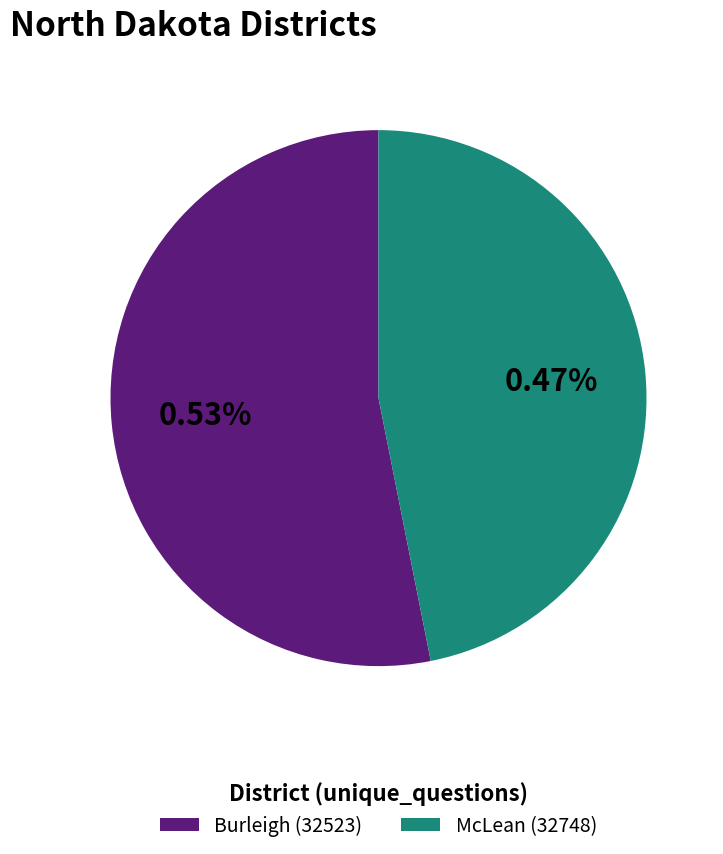

To the nearest percent, what is the difference between the largest and smallest slice percentages?

6%